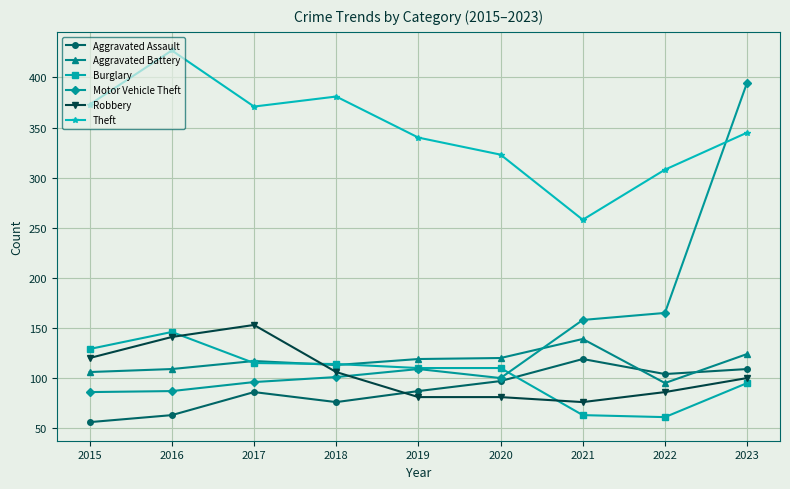

How many values in the Aggravated Assault series are below 87?

4